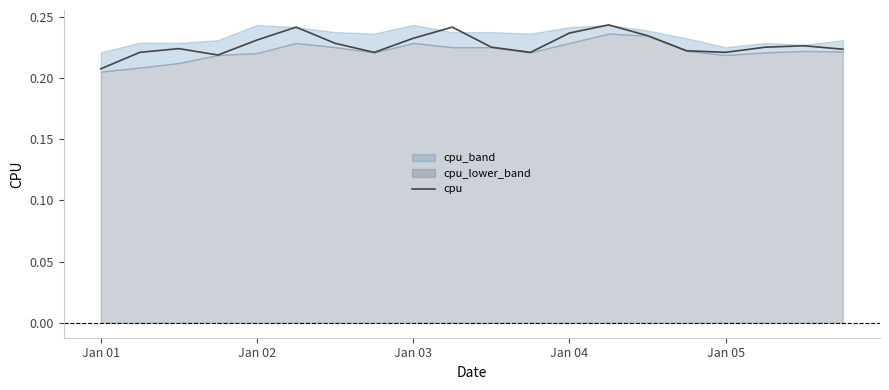

How many lines are shown in the chart?

1